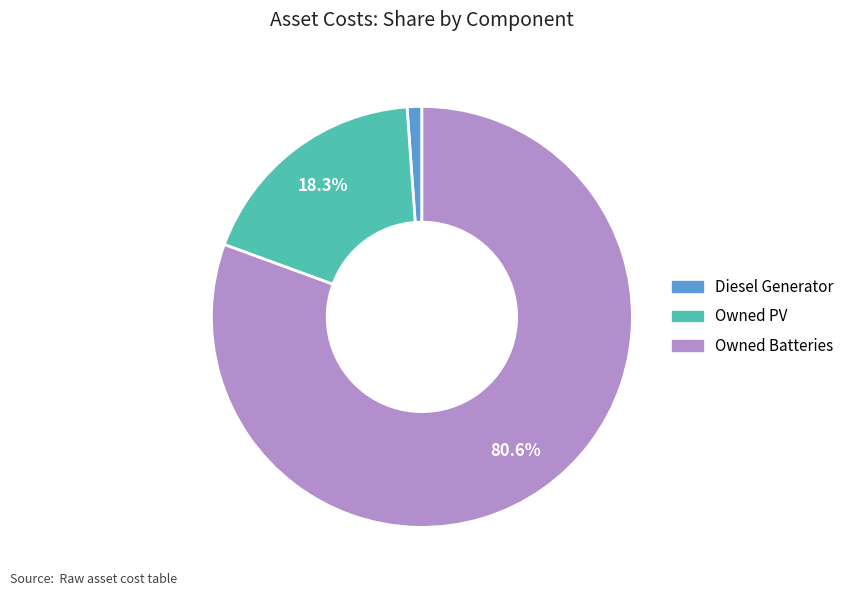

Rank the categories by value from lowest to highest.

Diesel Generator, Owned PV, Owned Batteries